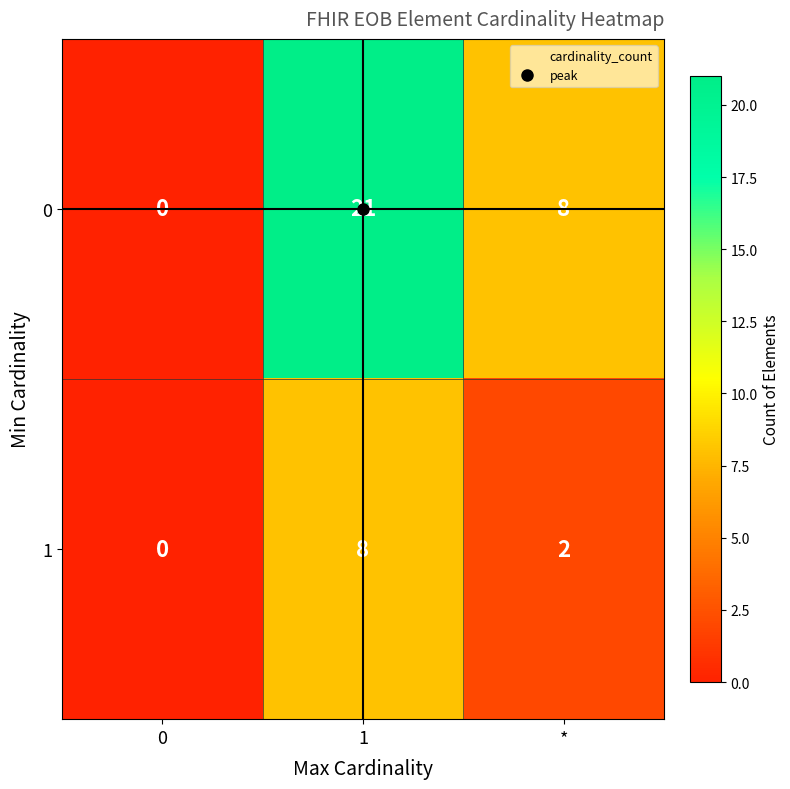

How many categories are shown in the chart?

3